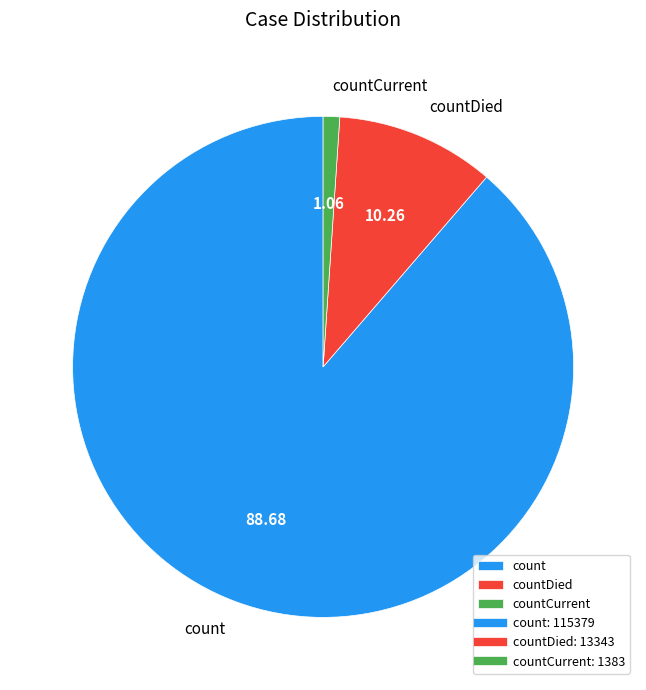

Which category accounts for the majority?

count